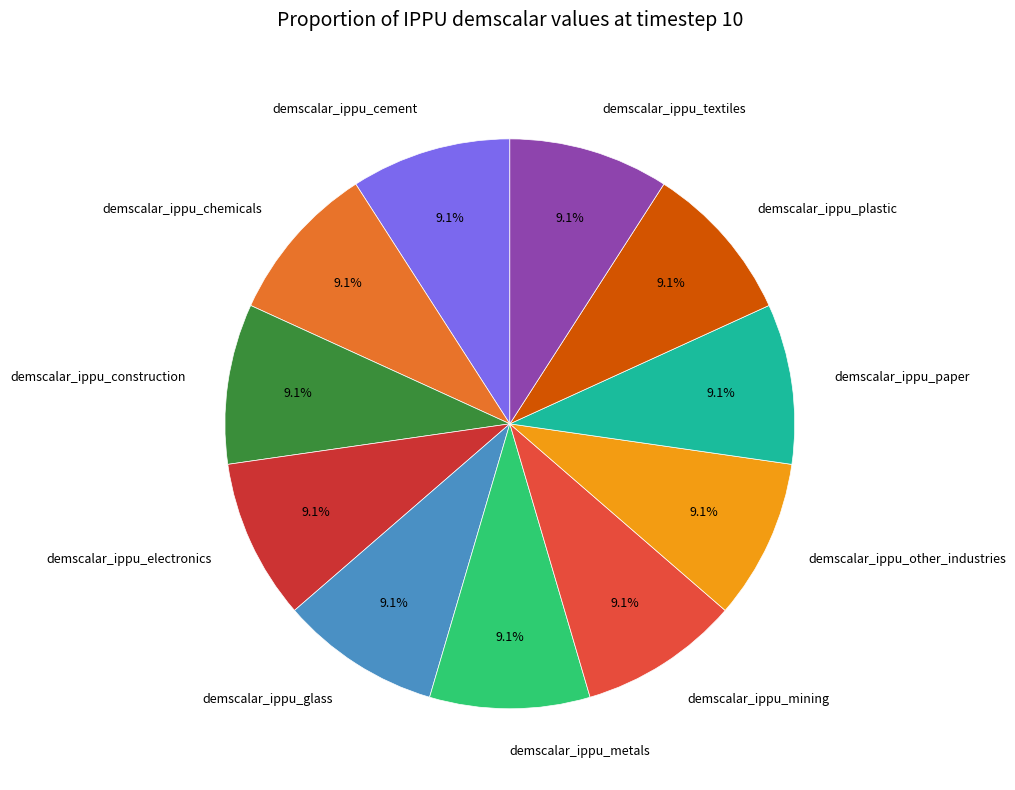

How many segments does this pie chart have?

11